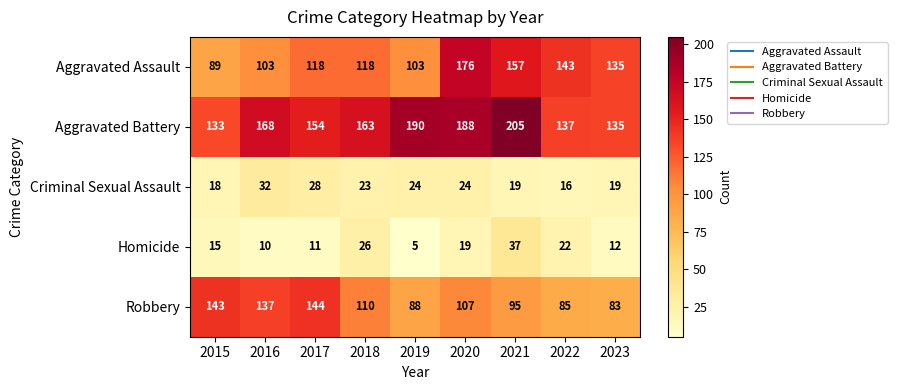

At which category is the sum across all series the highest?

2020